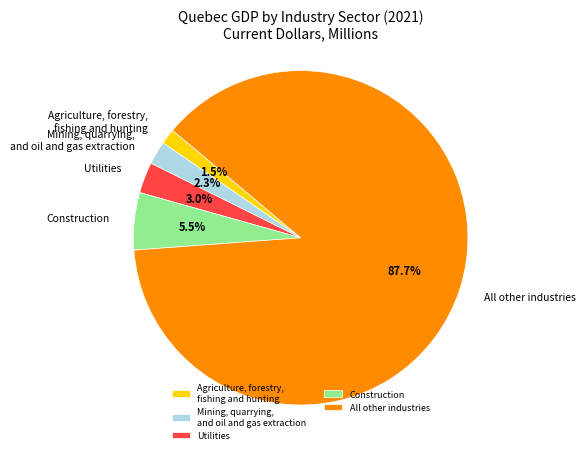

To the nearest percent, what portion does Utilities represent?

3%